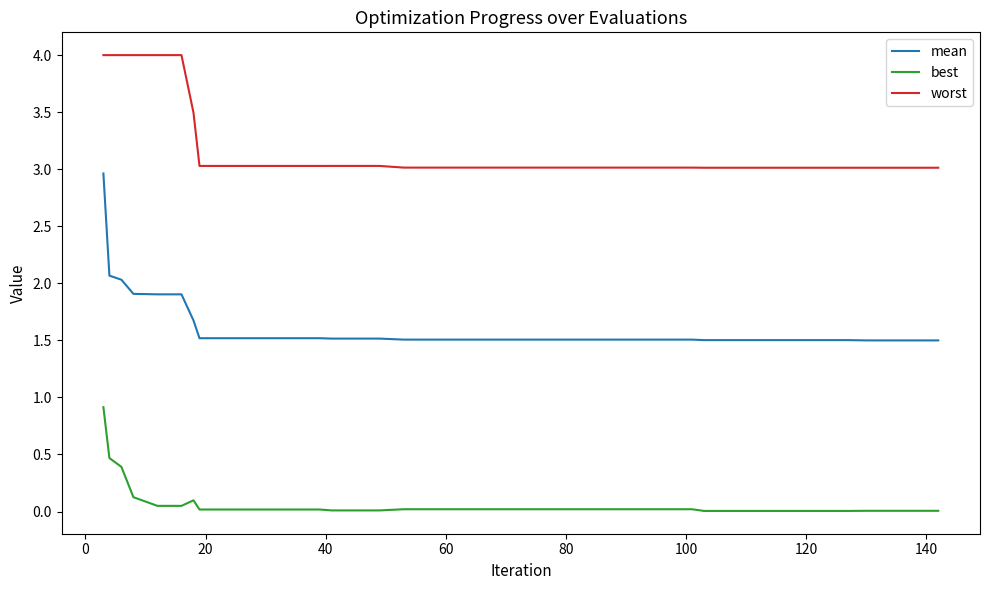

True or false: mean and worst cross at least once.

False